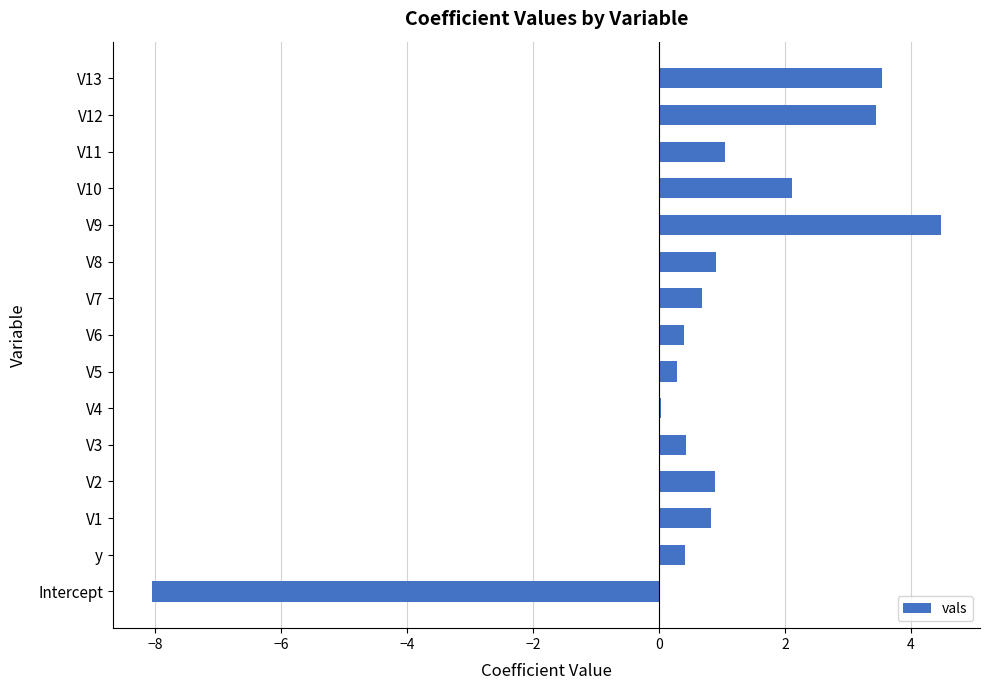

The chart shows a value of 0.9 at V8. True or false?

True